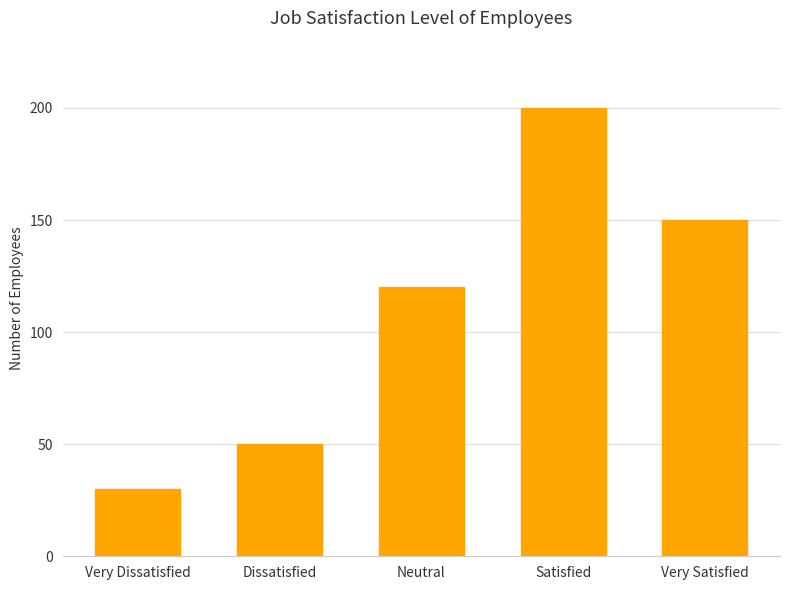

List the labels in order of value, largest first.

Satisfied, Very Satisfied, Neutral, Dissatisfied, Very Dissatisfied